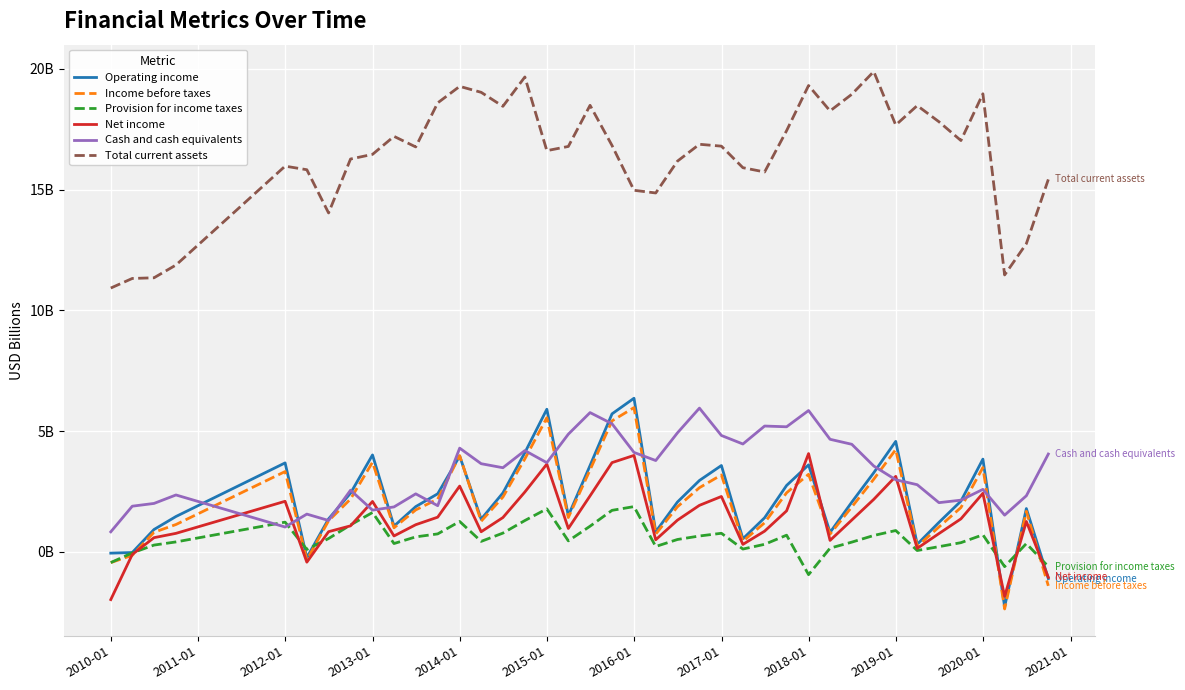

What is the greatest value displayed?

19.9